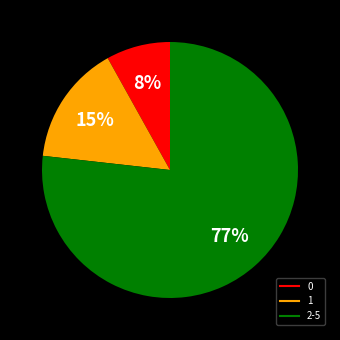

Is there any slice that represents more than half of the pie?

Yes